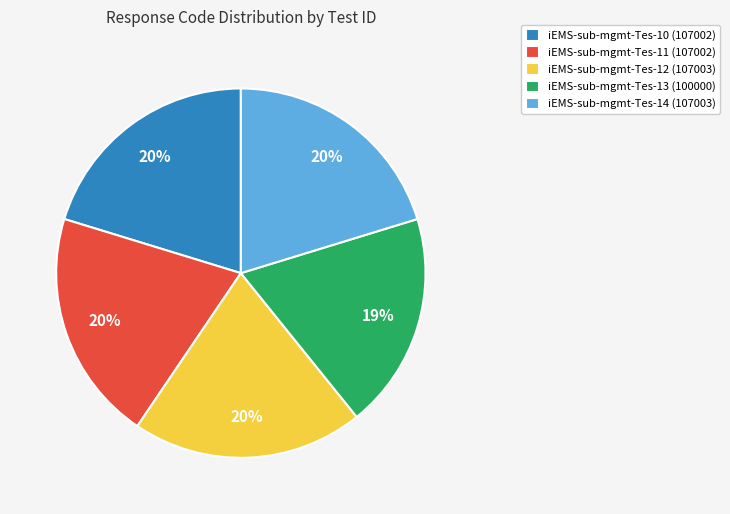

To the nearest percent, what percentage of the pie is iEMS-sub-mgmt-Tes-12?

20%